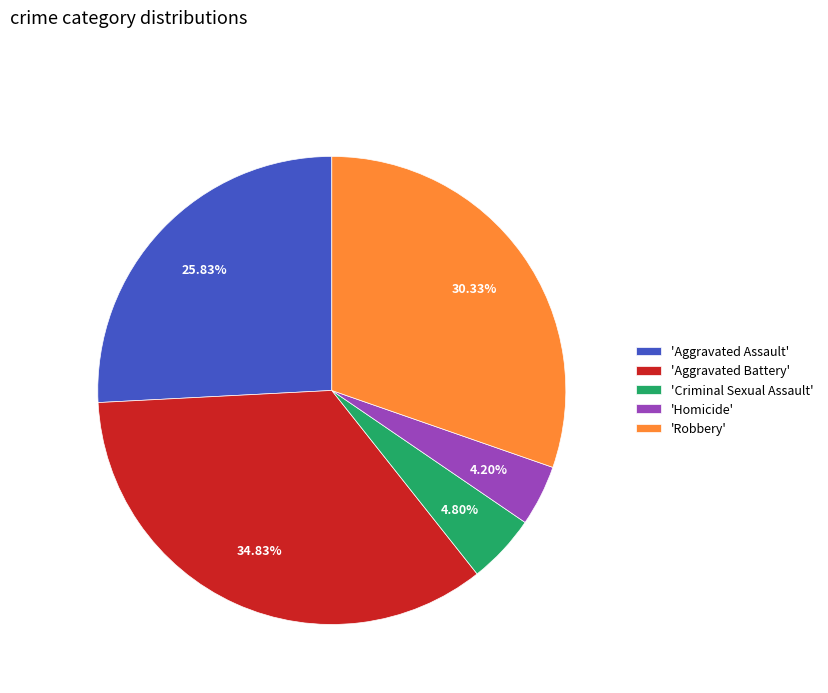

What is the smallest slice in the pie chart?

'Homicide'